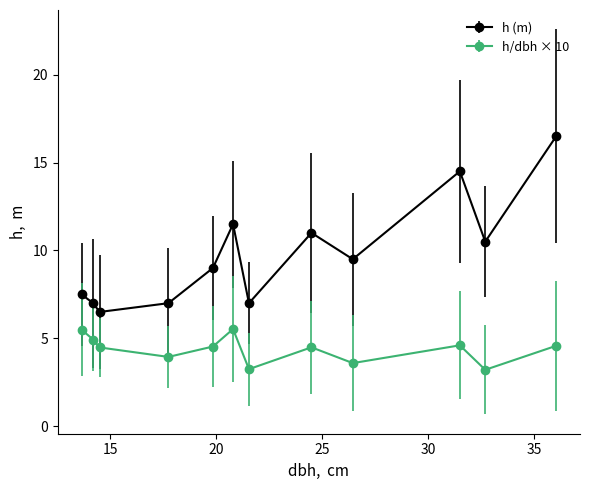

Which series has the largest range (max minus min)?

h (m)